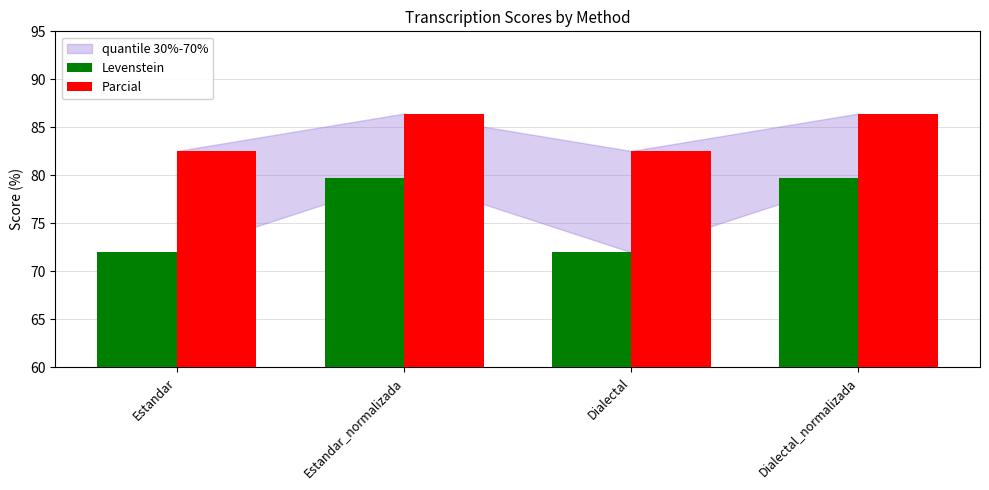

Reading left to right, list all the values displayed in this chart.

Levenstein: 72.0	79.7	72.0	79.7
Parcial: 82.5	86.4	82.5	86.4